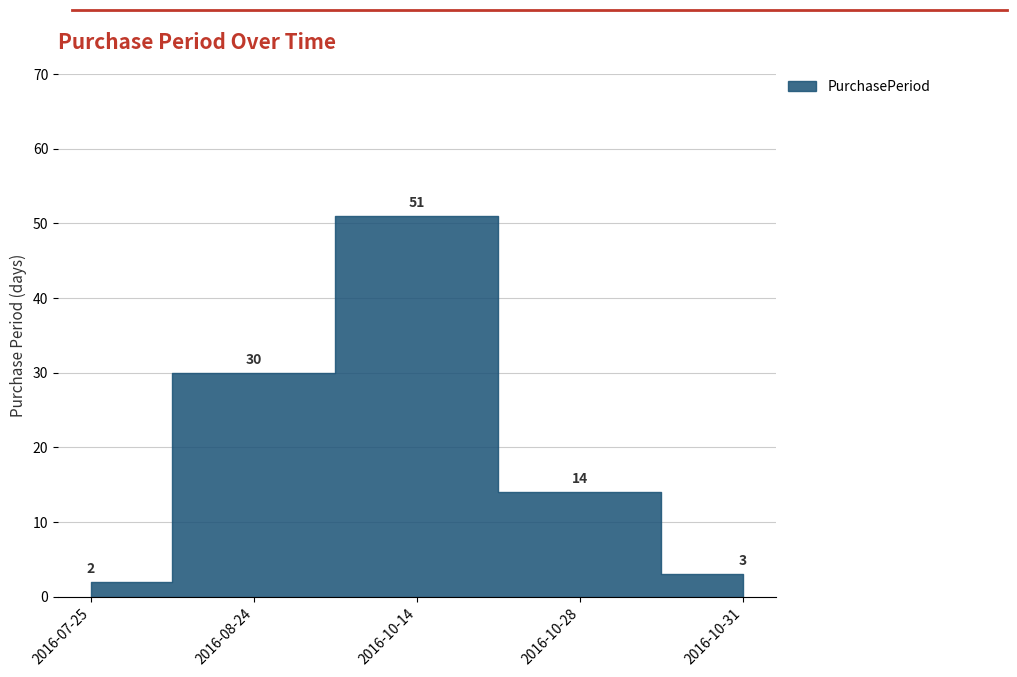

Count the number of data series in this chart.

1